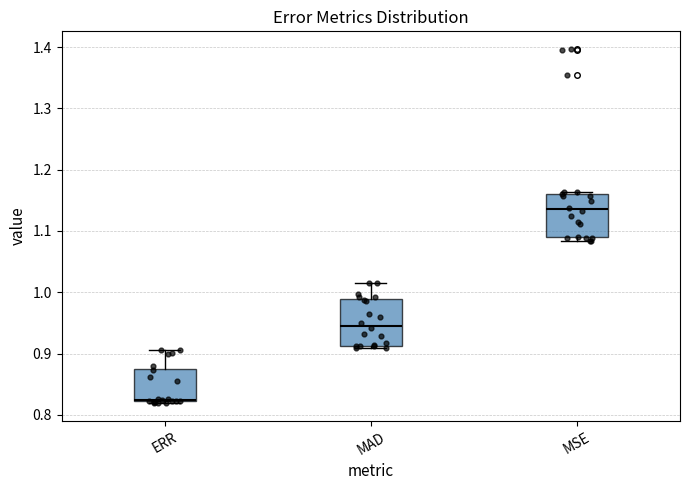

Reading left to right, transcribe this box plot: for each box, give where its median line is, the range the box spans, and where its two whiskers end, as read against the y-axis. The values are not printed on the chart, so give them approximately, as read against the axis.

ERR: median 0.82, box 0.82 to 0.88, whiskers 0.82 to 0.91
MAD: median 0.95, box 0.91 to 0.99, whiskers 0.91 (just below the box's lower edge) to 1.02
MSE: median 1.14, box 1.09 to 1.16, whiskers 1.08 to 1.16 (just above the box's upper edge)